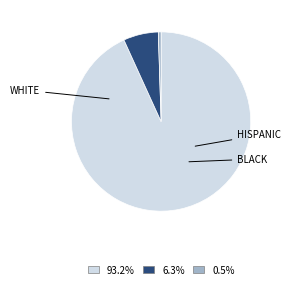

Is there a majority slice in this chart?

Yes